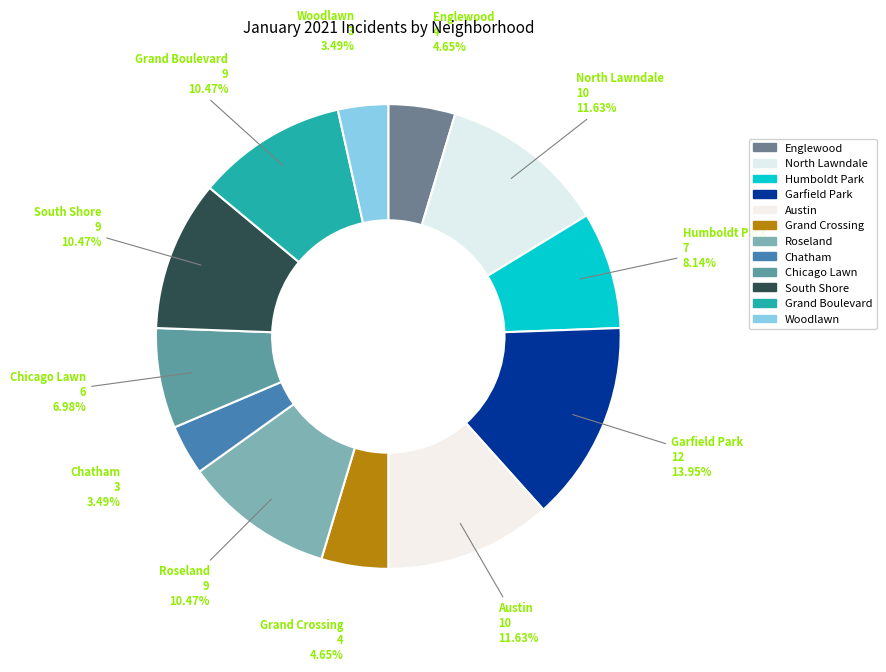

To the nearest percent, what is the difference between the largest and smallest slice percentages?

10%